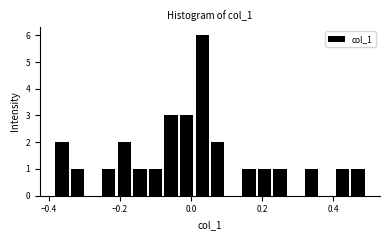

Read against the x-axis, roughly where is the centre of the tallest bar?

0.04